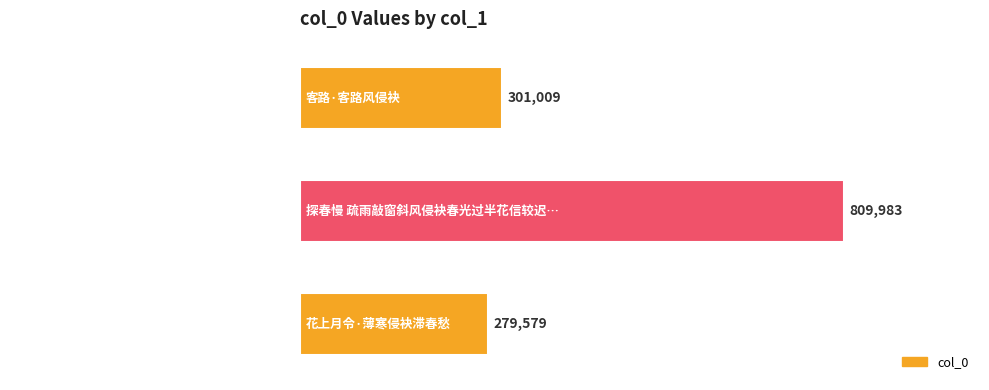

Are the bars grouped side by side (vs. stacked)?

No